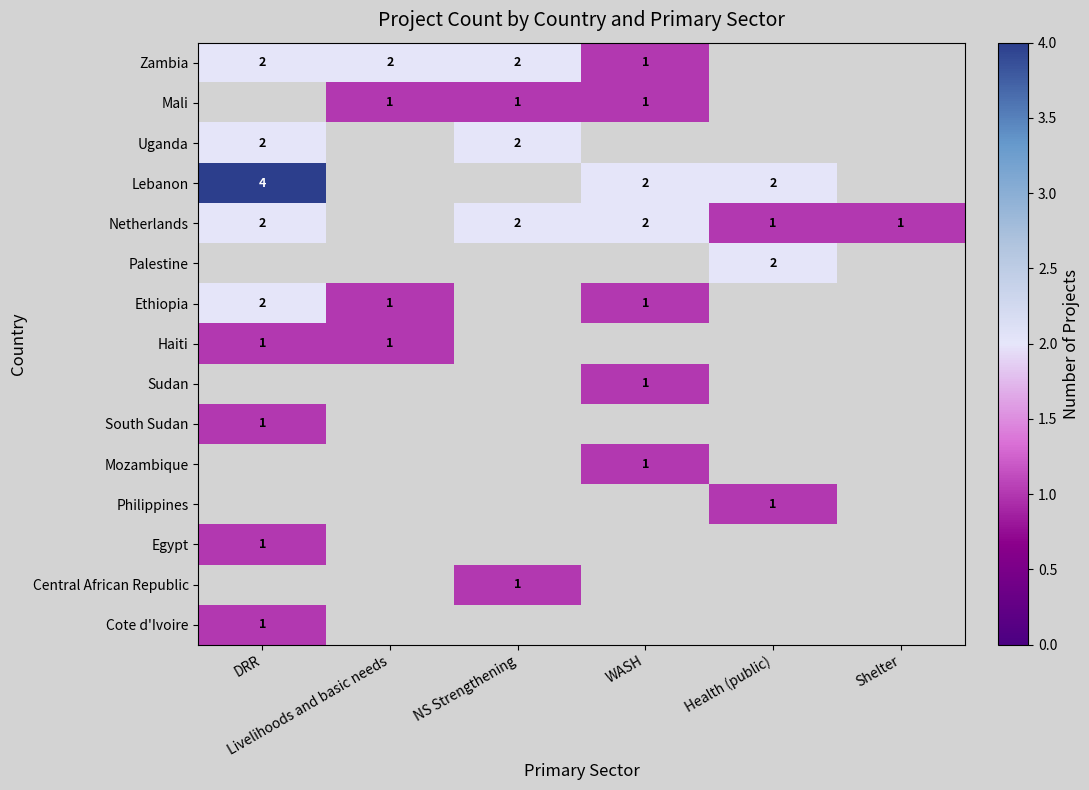

What is the minimum value shown in the chart?

1.0